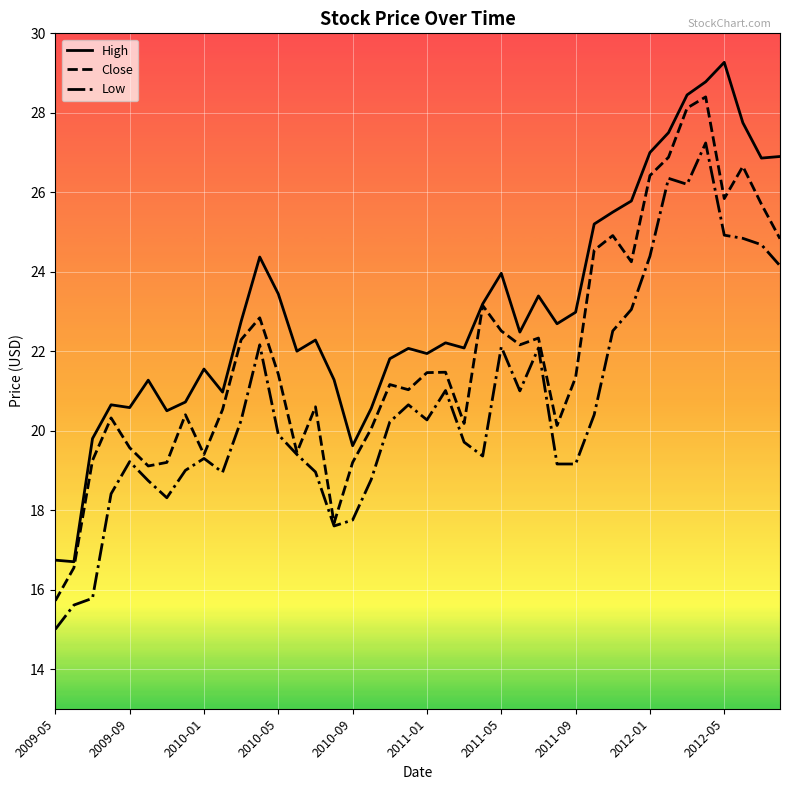

True or false: High and Low cross at least once.

False